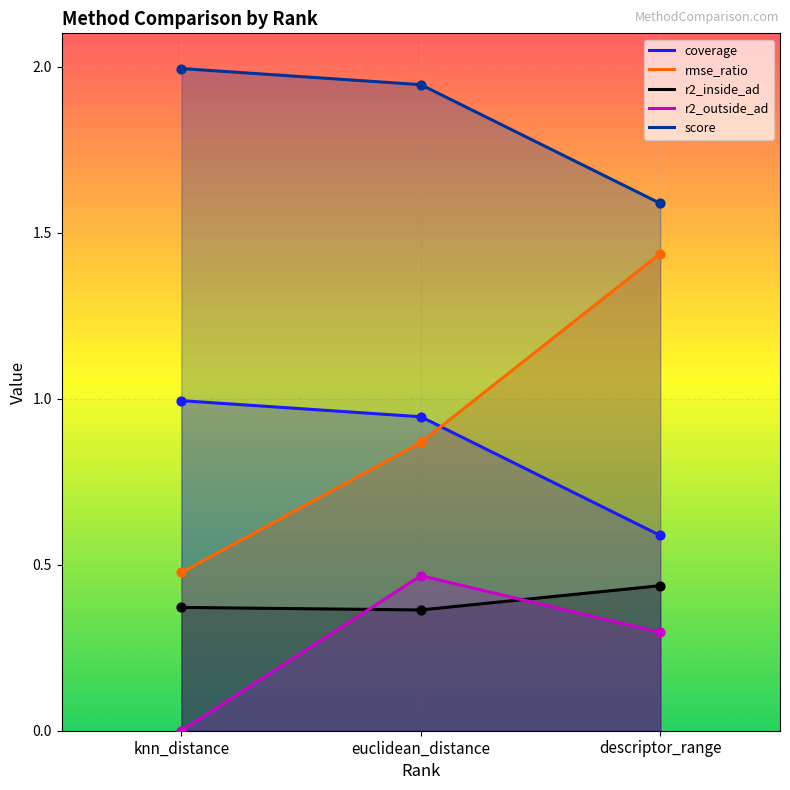

Which series contains the highest Y value?

score